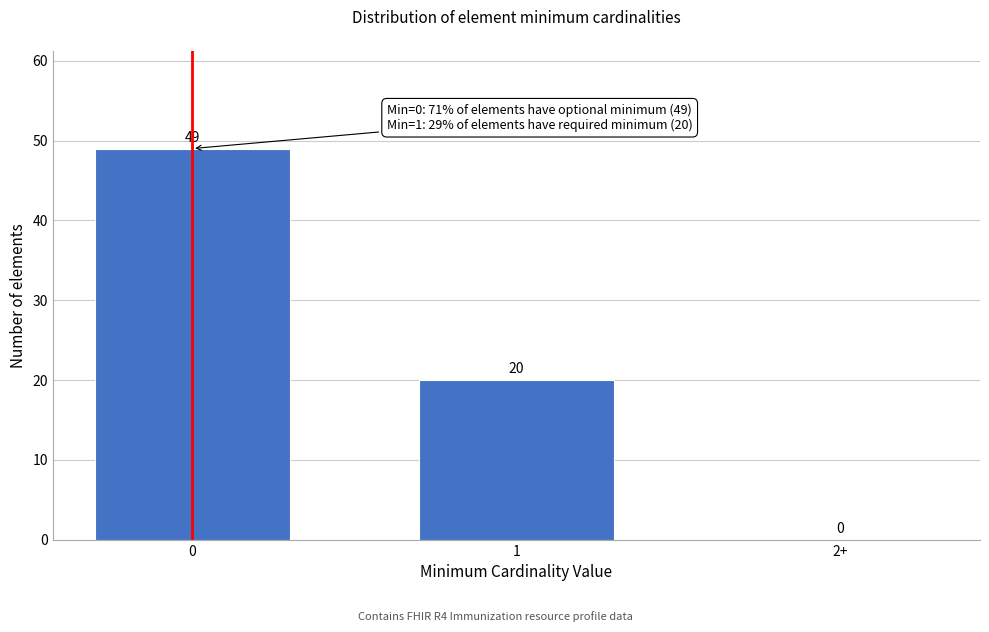

Reading right to left, transcribe all the data shown in this chart.

2+=0	1=20	0=49